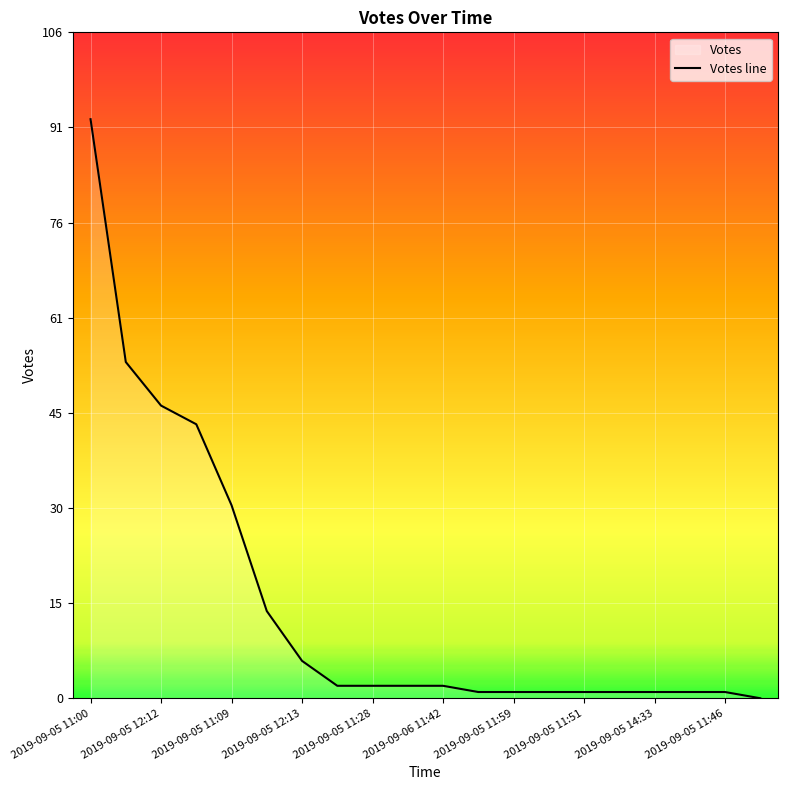

True or false: the data shows 2 at 2019-09-06 11:42.

True